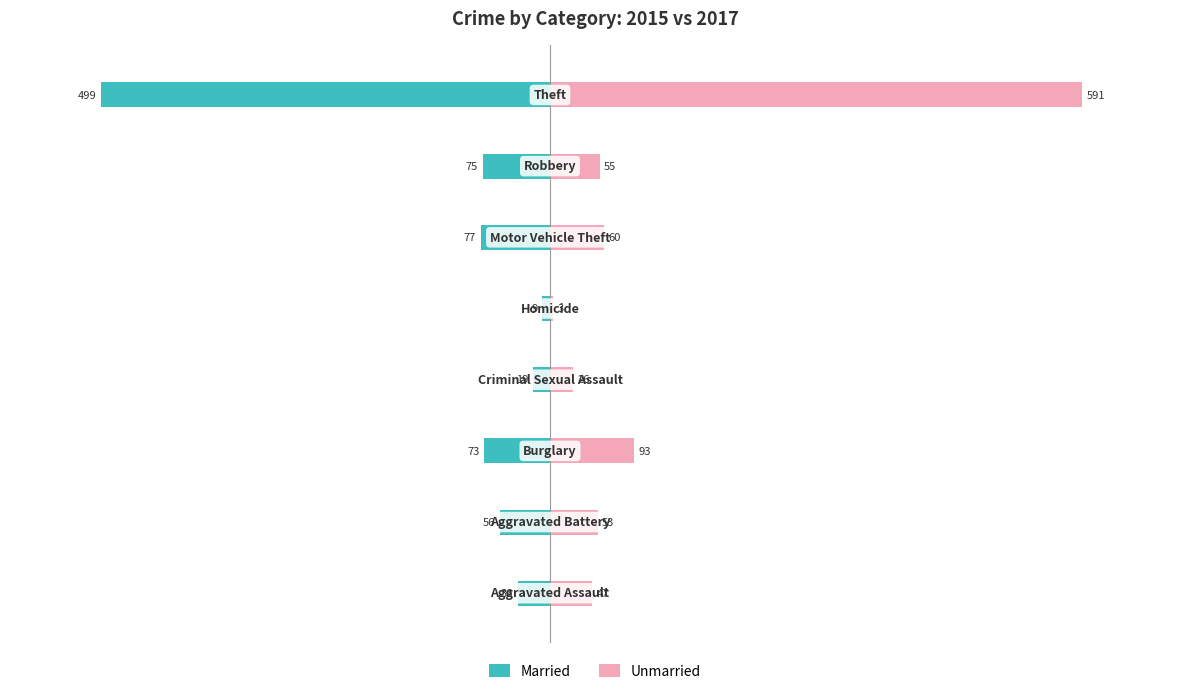

What is the average value of the Married series?

-106